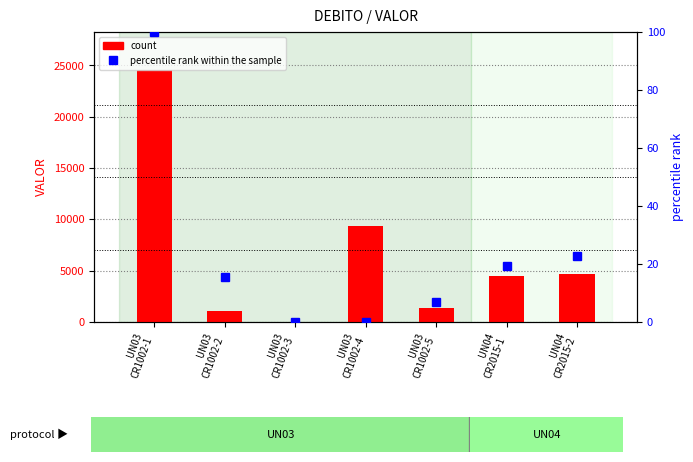

What is the difference between the highest and lowest values at UN03
CR1002-5?

1327.3